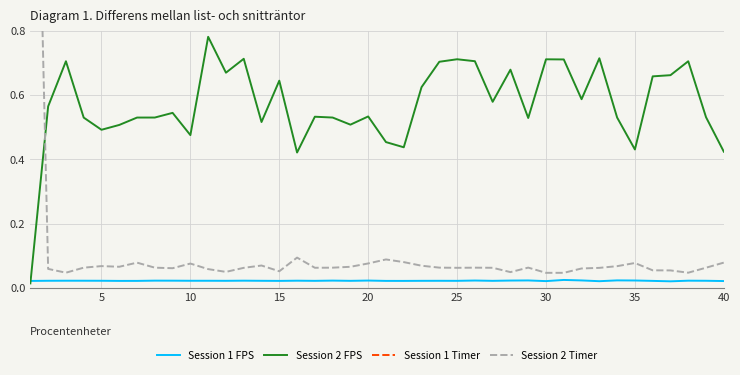

In Session 1 FPS, how many points are higher than both neighbors (excluding endpoints)?

13